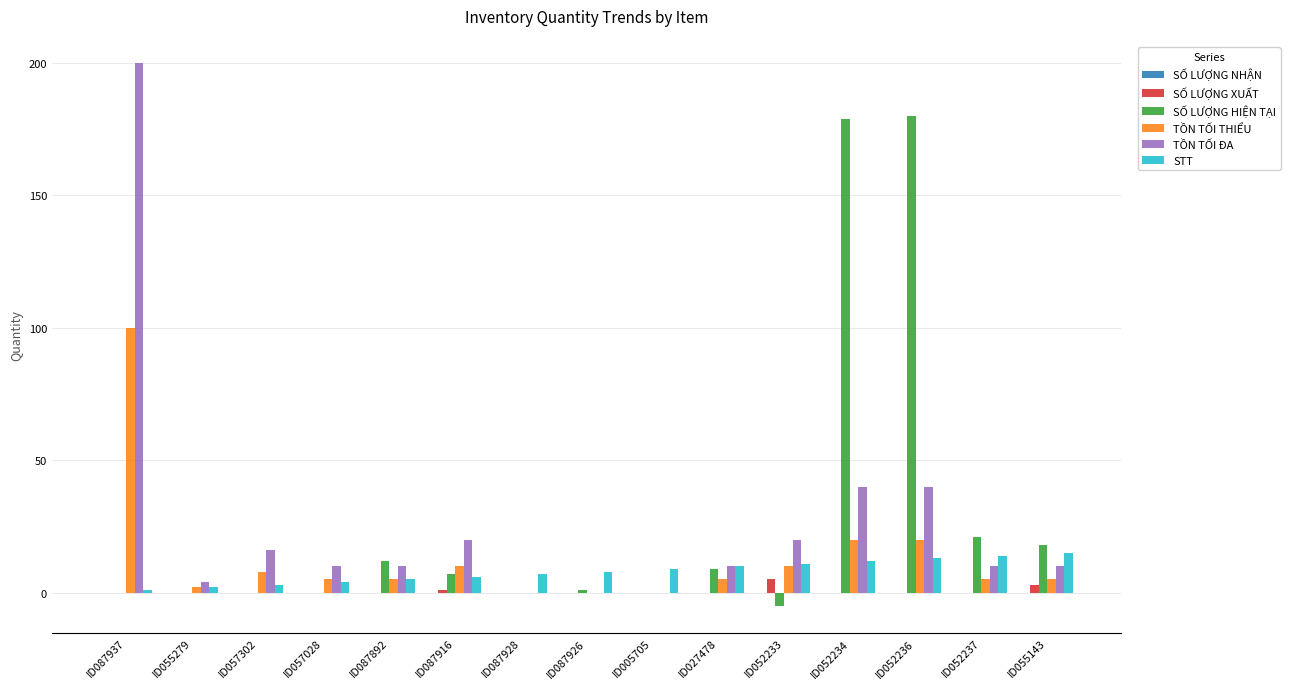

Are the bars horizontal?

No